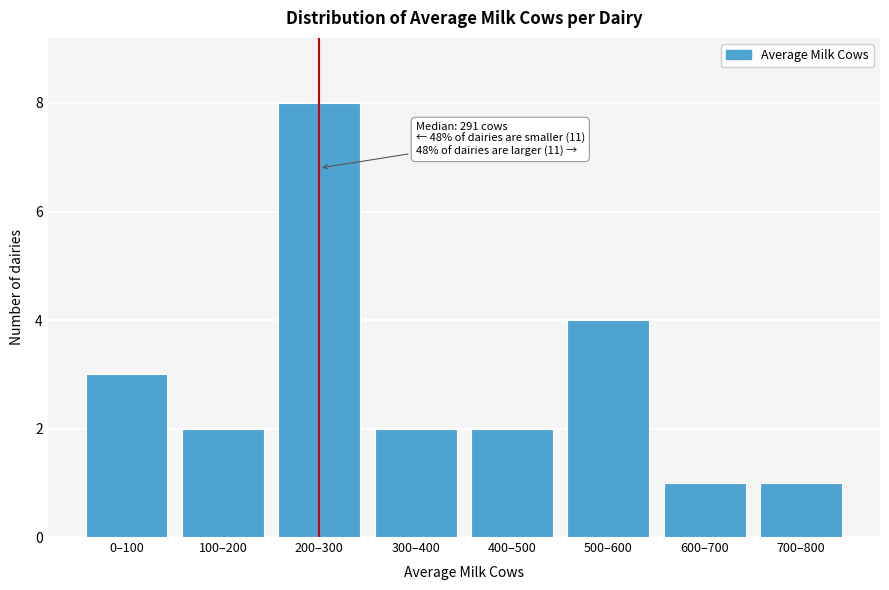

Reading left to right, what are all the values shown in this chart?

0–100=3	100–200=2	200–300=8	300–400=2	400–500=2	500–600=4	600–700=1	700–800=1